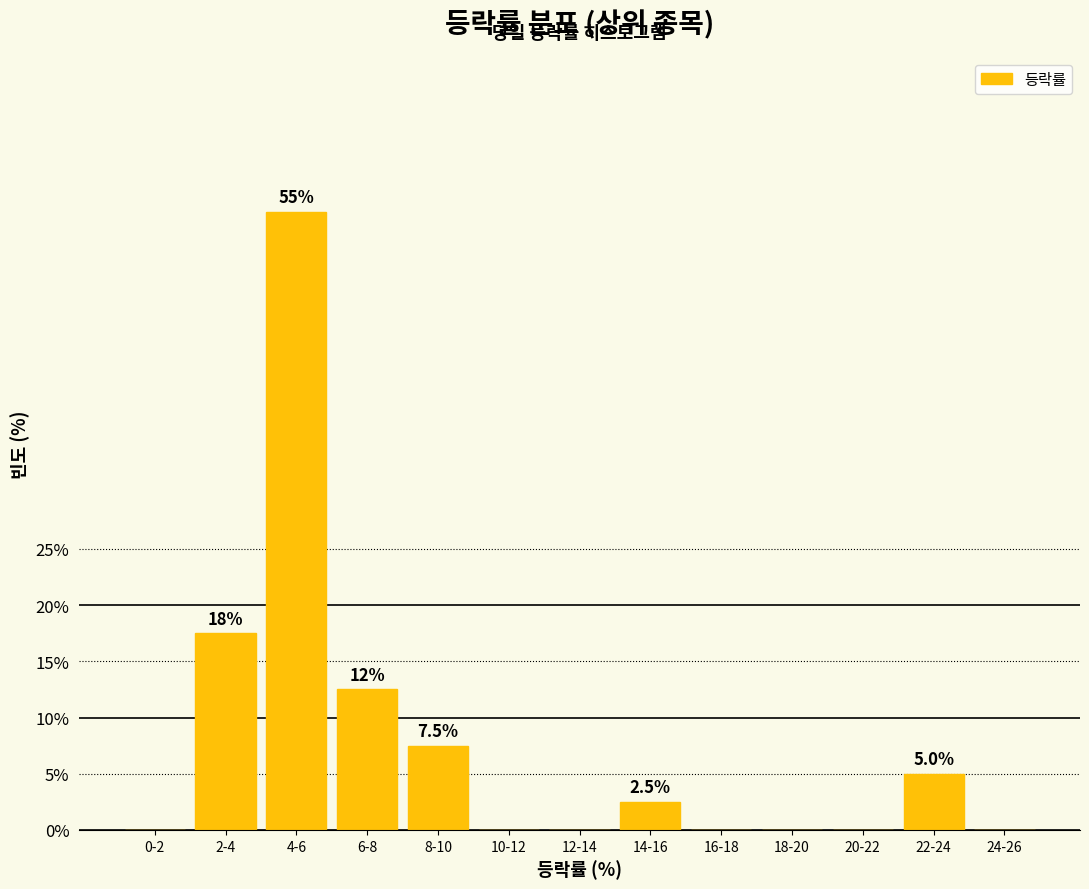

Reading left to right, list all the values displayed in this chart.

0-2=0.0	2-4=17.5	4-6=55.0	6-8=12.5	8-10=7.5	10-12=0.0	12-14=0.0	14-16=2.5	16-18=0.0	18-20=0.0	20-22=0.0	22-24=5.0	24-26=0.0